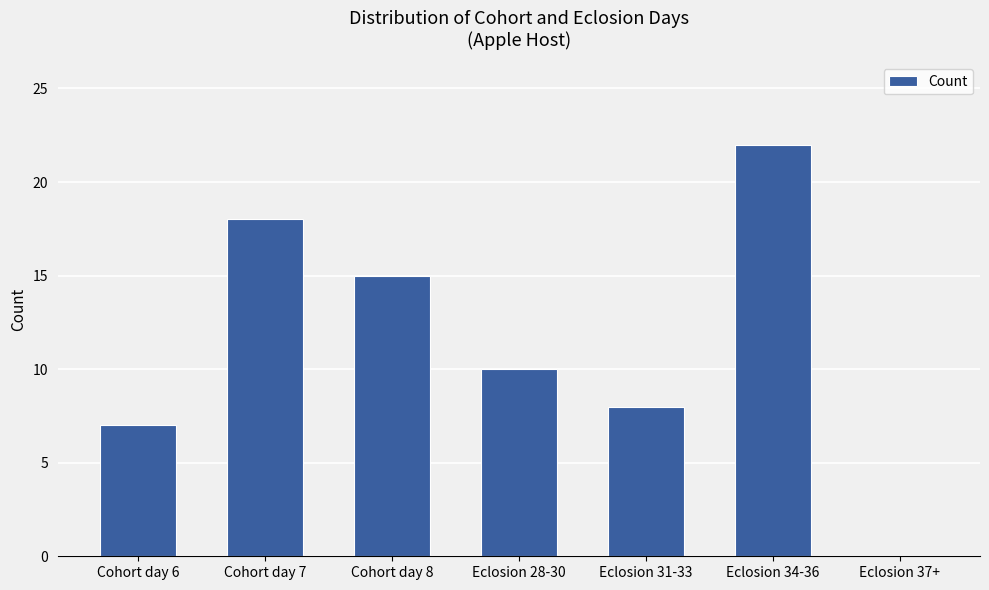

At which category does the chart reach its peak across all series?

Eclosion 34-36